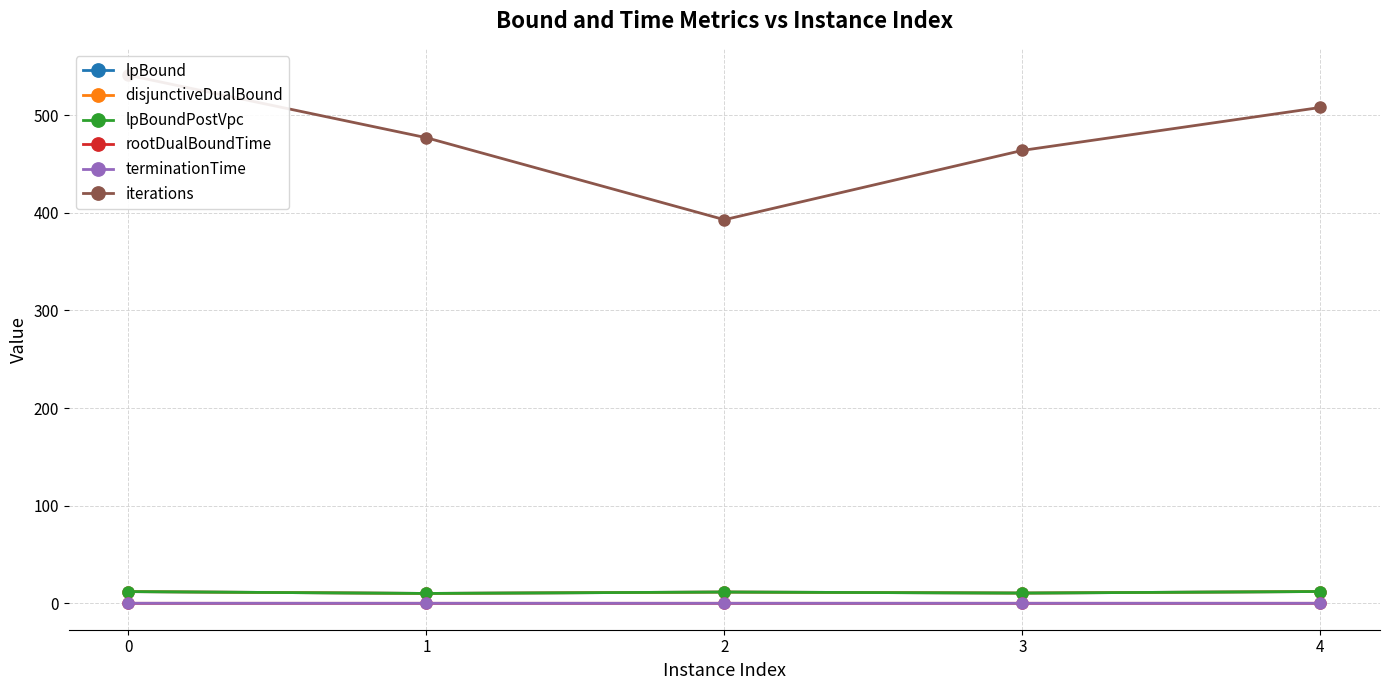

True or false: terminationTime has a value of 0.0 at 0.

False